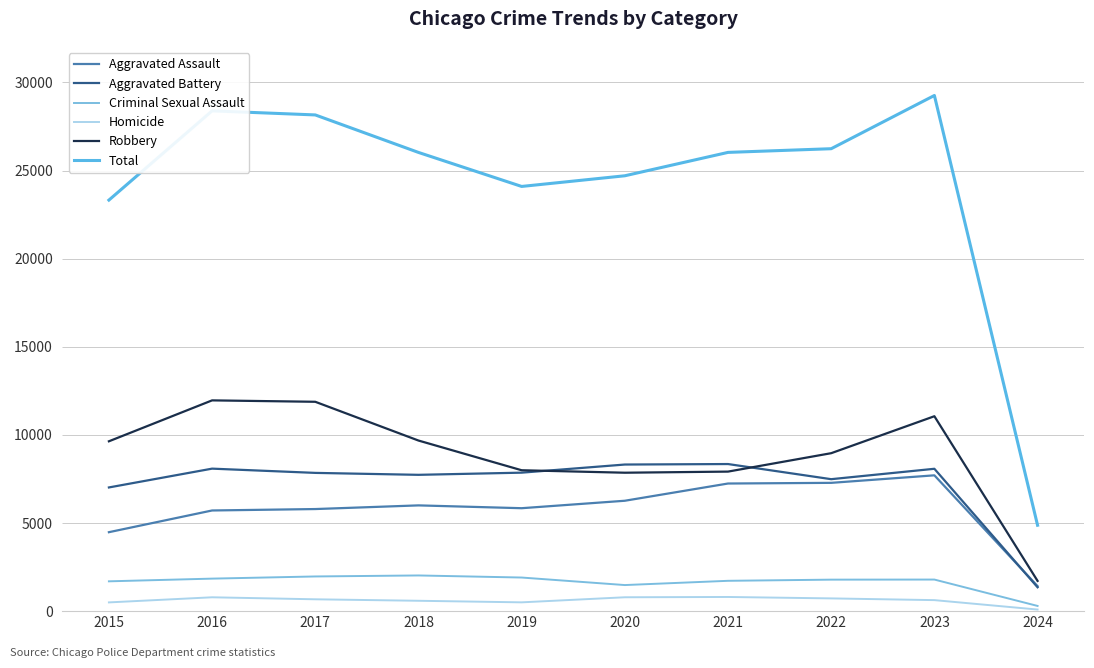

Which series has the largest total across all categories?

Total